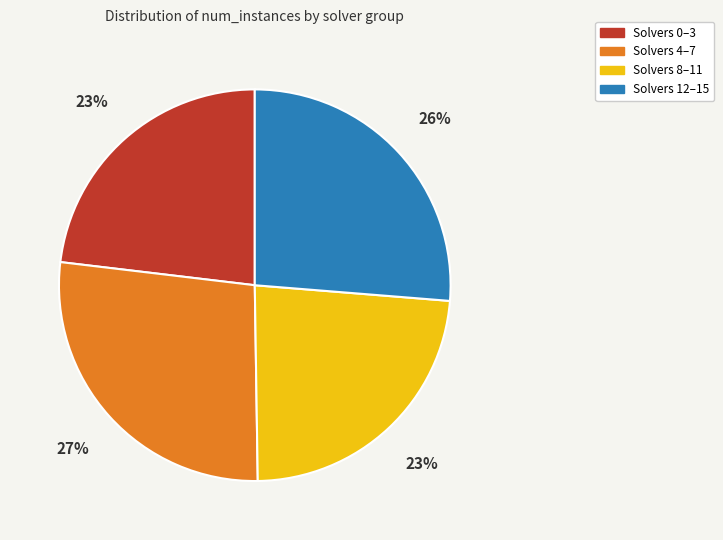

To the nearest percent, what is the average slice percentage?

25%